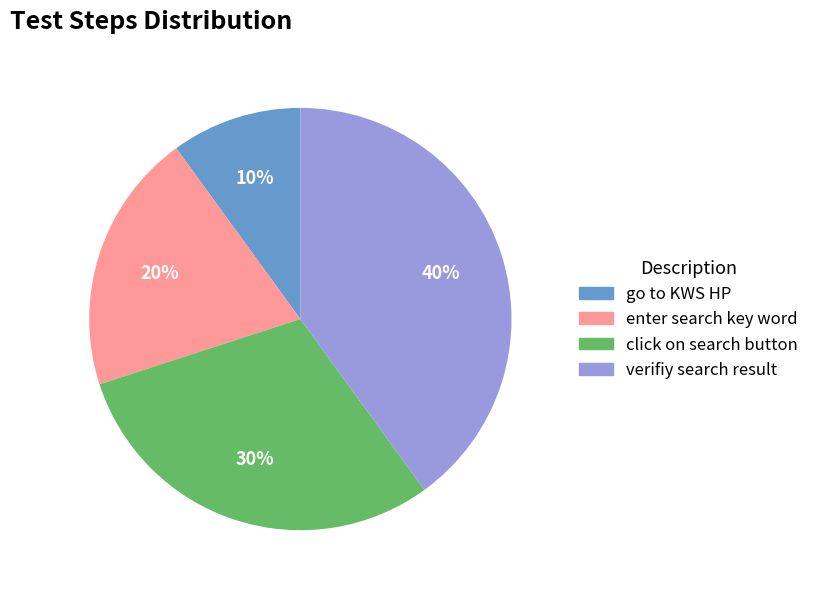

Is click on search button the majority of the pie?

No